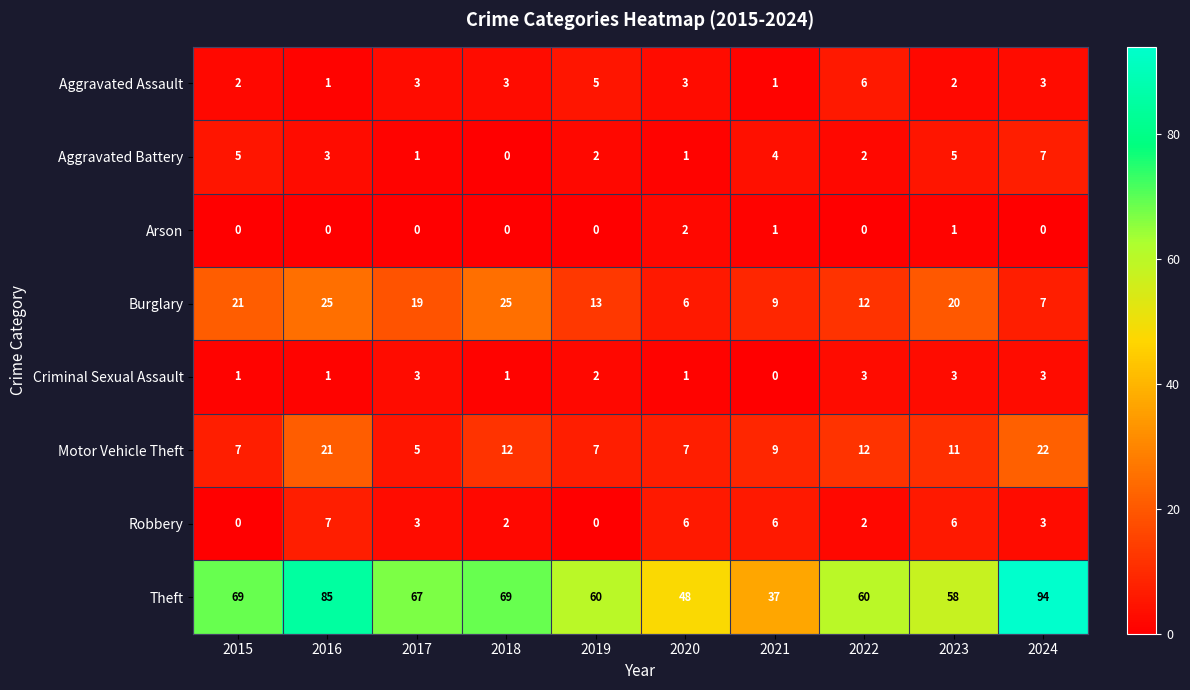

Which series has the largest range (max minus min)?

Theft